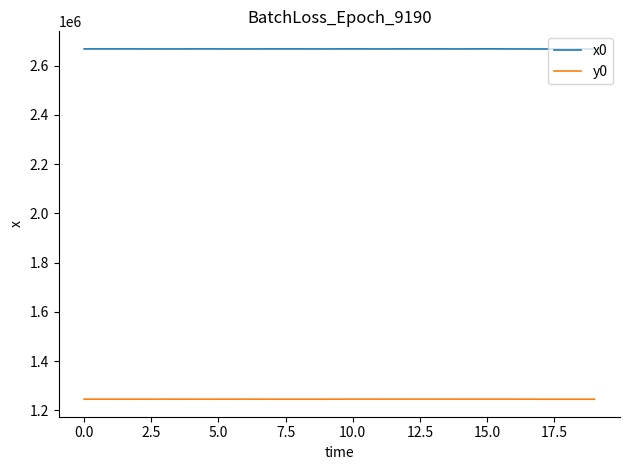

What is the highest value of the x0 series?

2668129.6